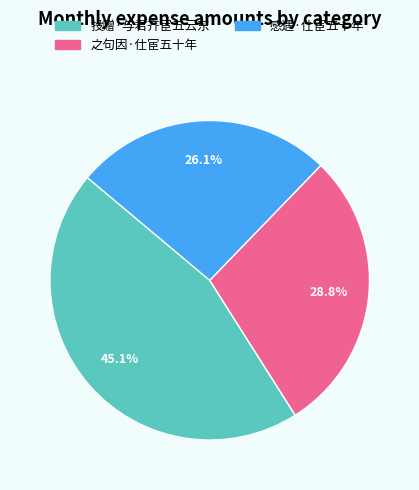

How many slices are in this pie chart?

3